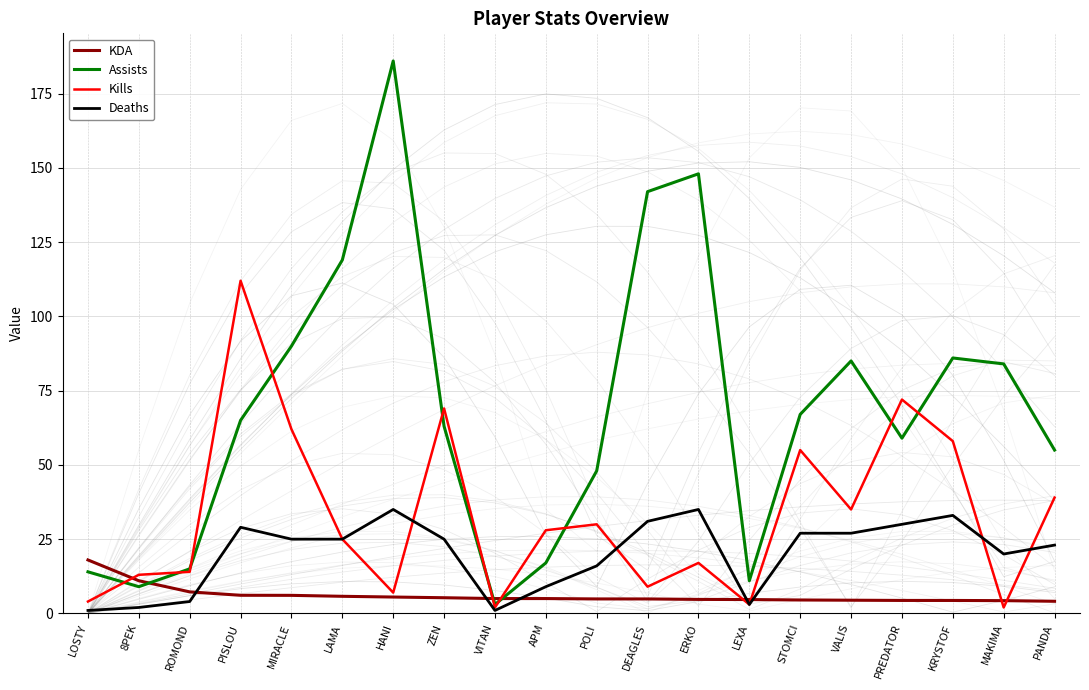

Which series ends up on top after the final intersection of Deaths and Kills?

Kills